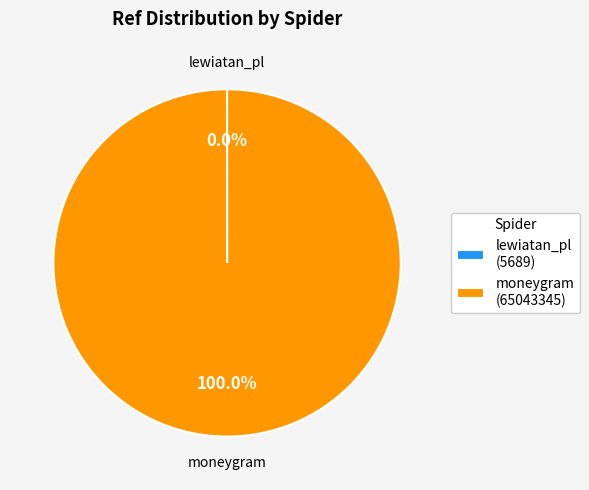

Does moneygram (65043345) represent more than half of the total?

Yes